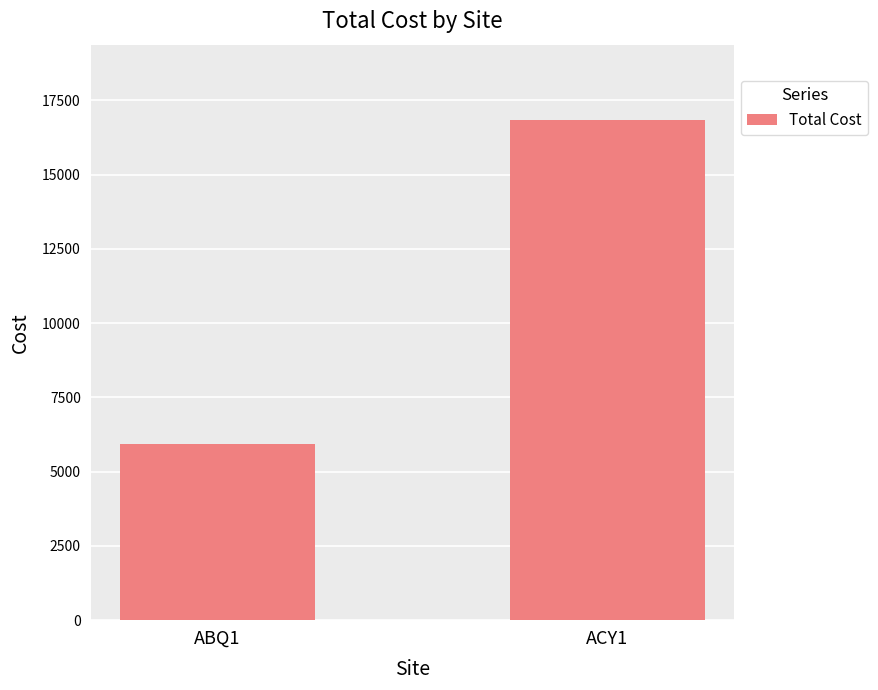

Which has a higher value, ACY1 or ABQ1?

ACY1